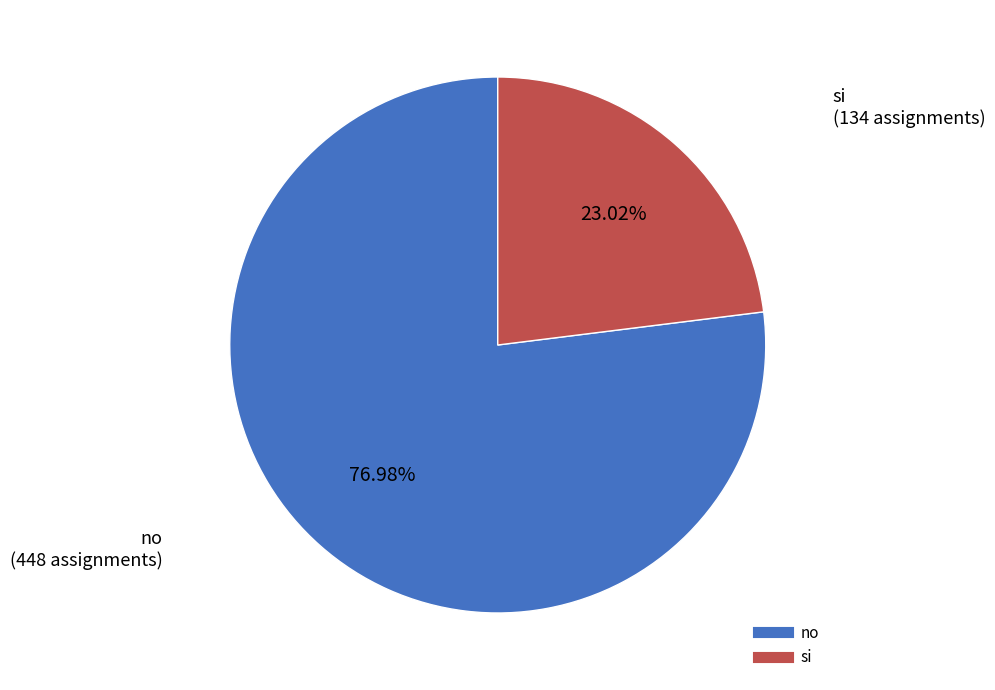

Count the number of slices in the pie.

2